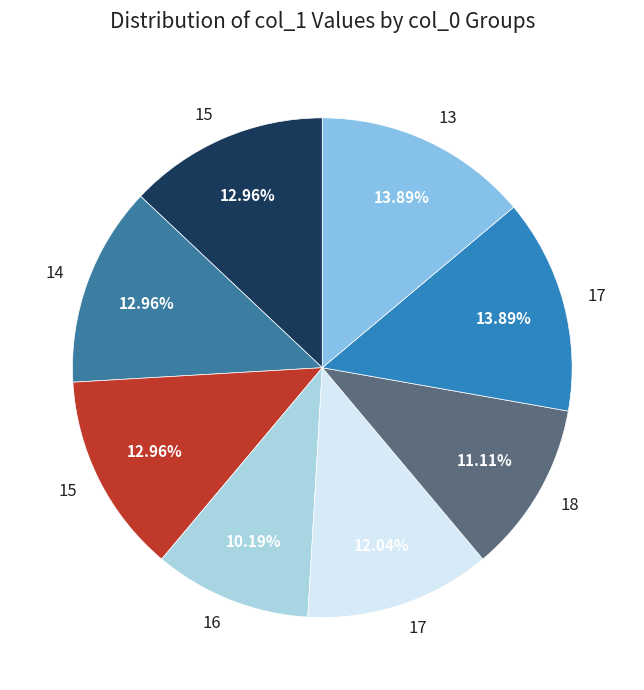

Count the number of slices in the pie.

8